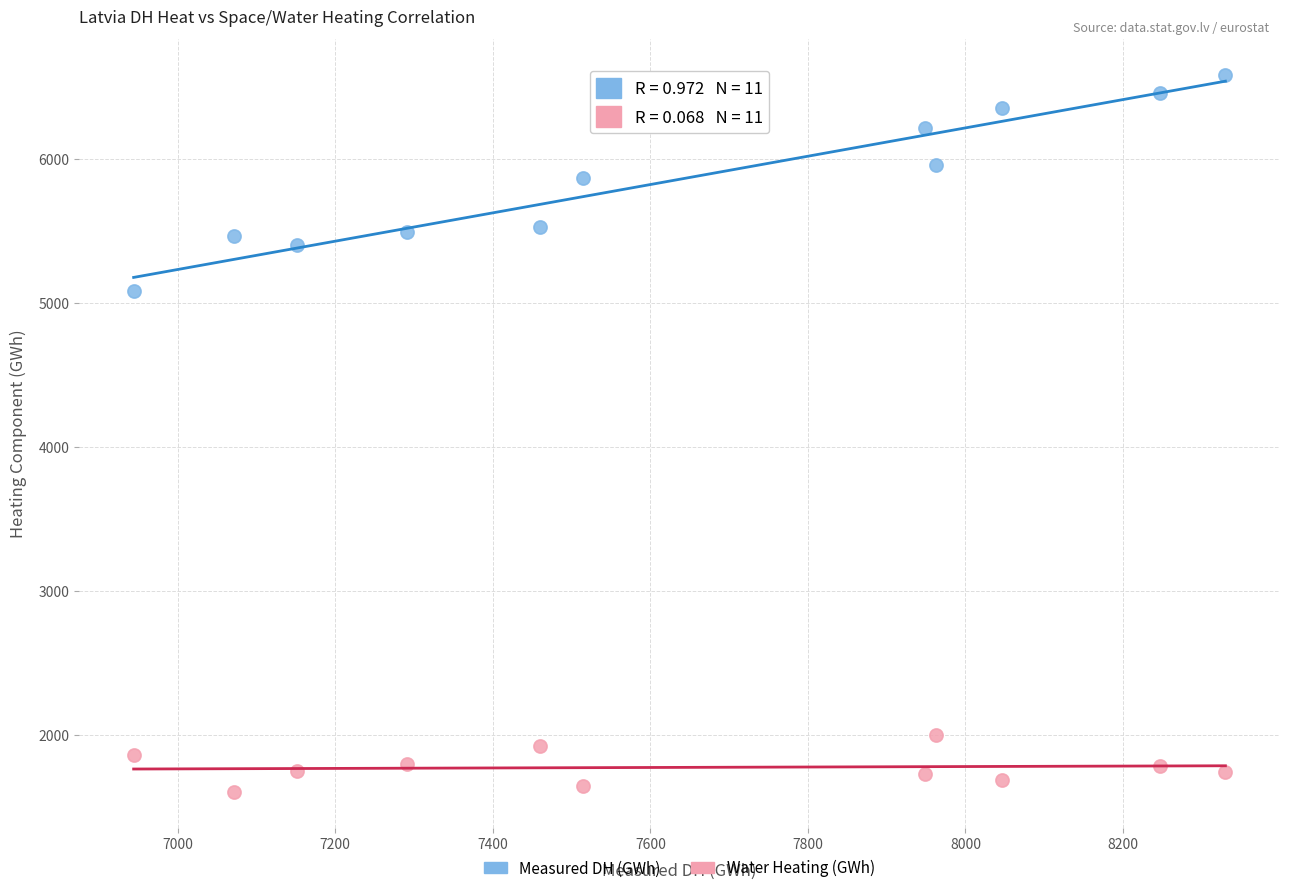

Which series contains the lowest Y value?

Water Heating (GWh)